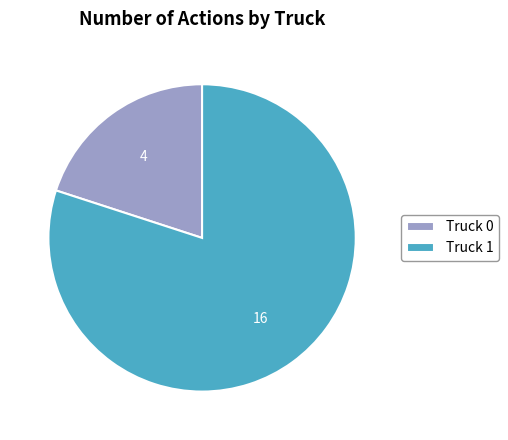

Approximately how many times larger is the value at Truck 1 compared to Truck 0?

4.0